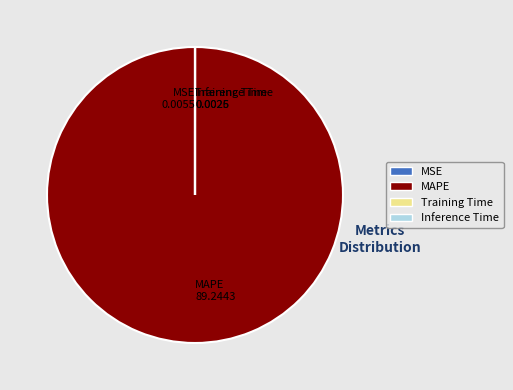

Is there a majority slice in this chart?

Yes